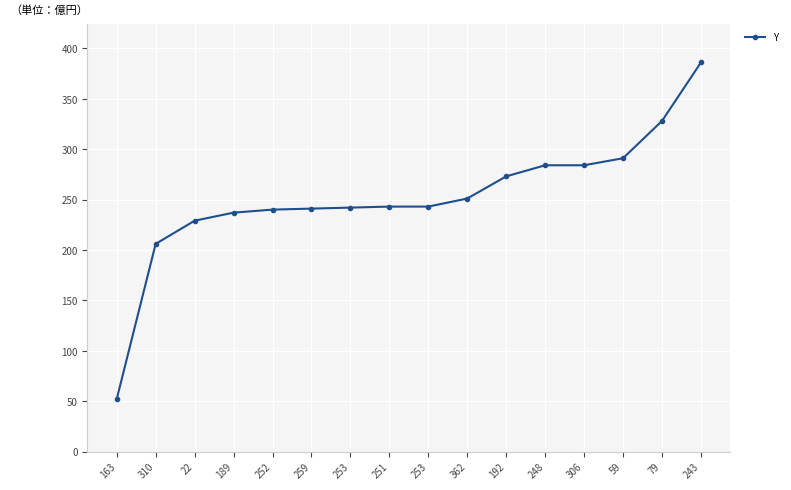

What is the greatest value displayed?

386